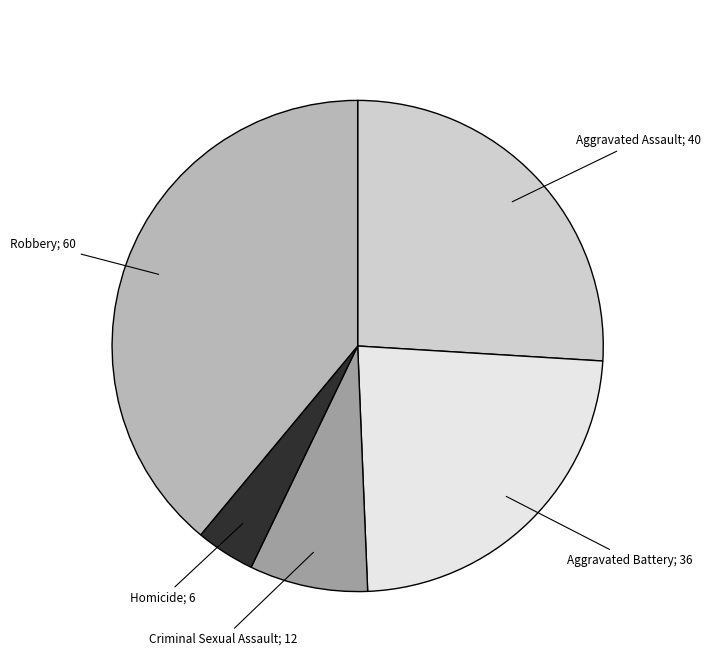

Count the number of slices in the pie.

5